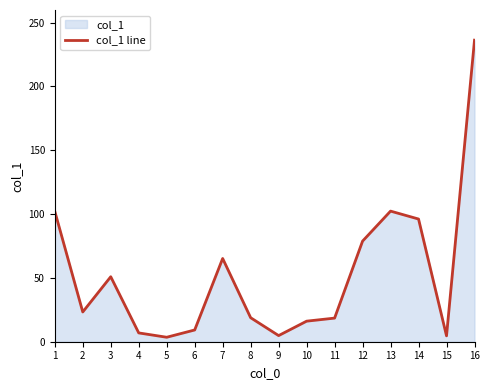

Which label corresponds to the largest value in the chart?

16